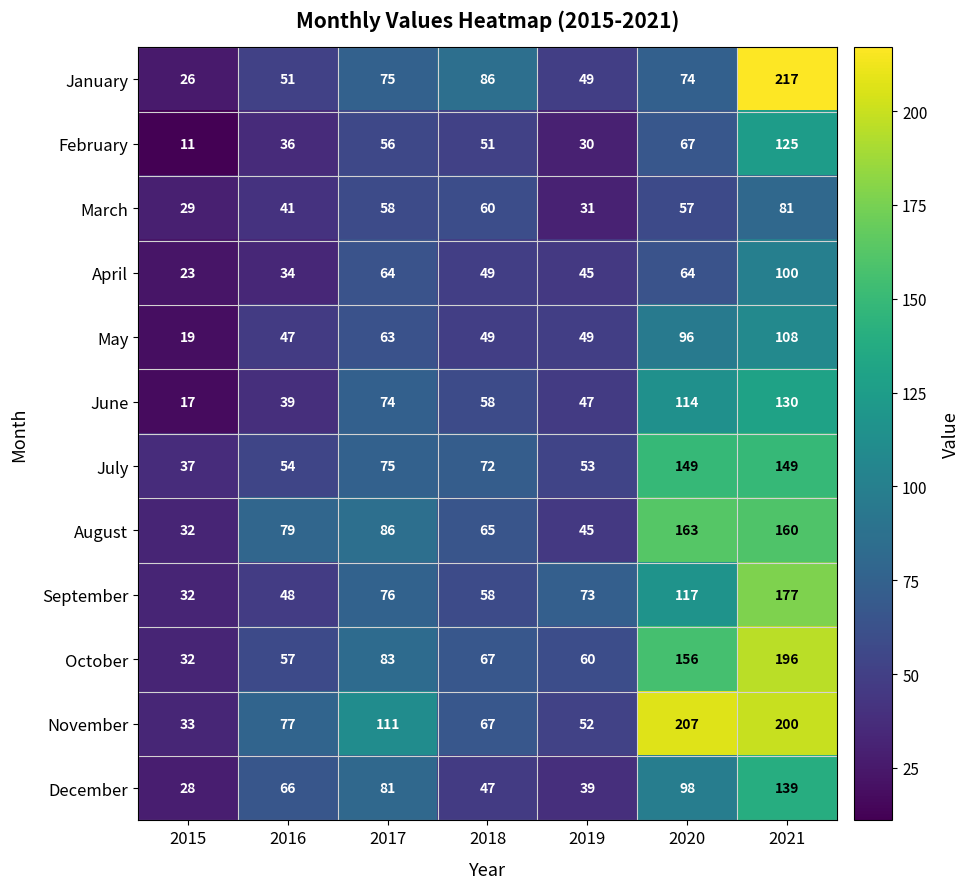

What is the spread (max minus min) of values at 2016?

45